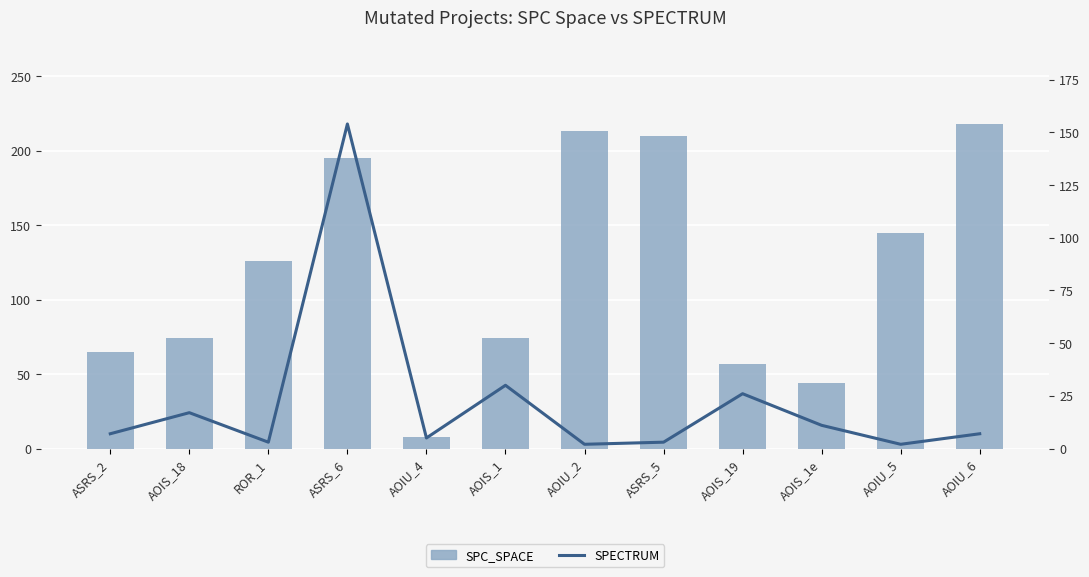

Reading left to right, list all the values displayed in this chart.

SPC_SPACE: 65	74	126	195	8	74	213	210	57	44	145	218
SPECTRUM: 7	17	3	154	5	30	2	3	26	11	2	7